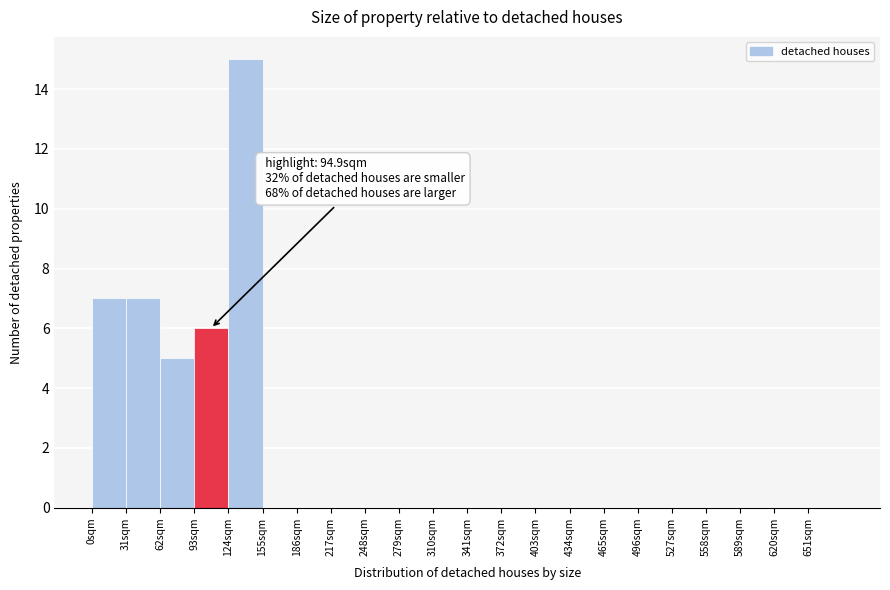

Which range on the x-axis has the tallest bar?

124 to 155